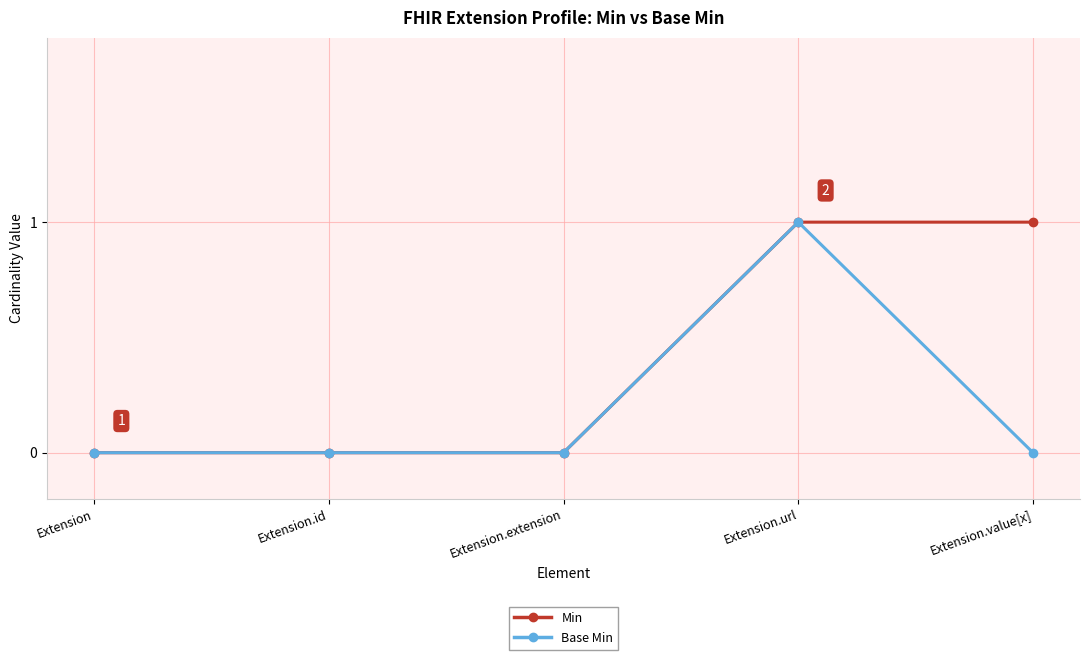

Which series has the largest total across all categories?

Min